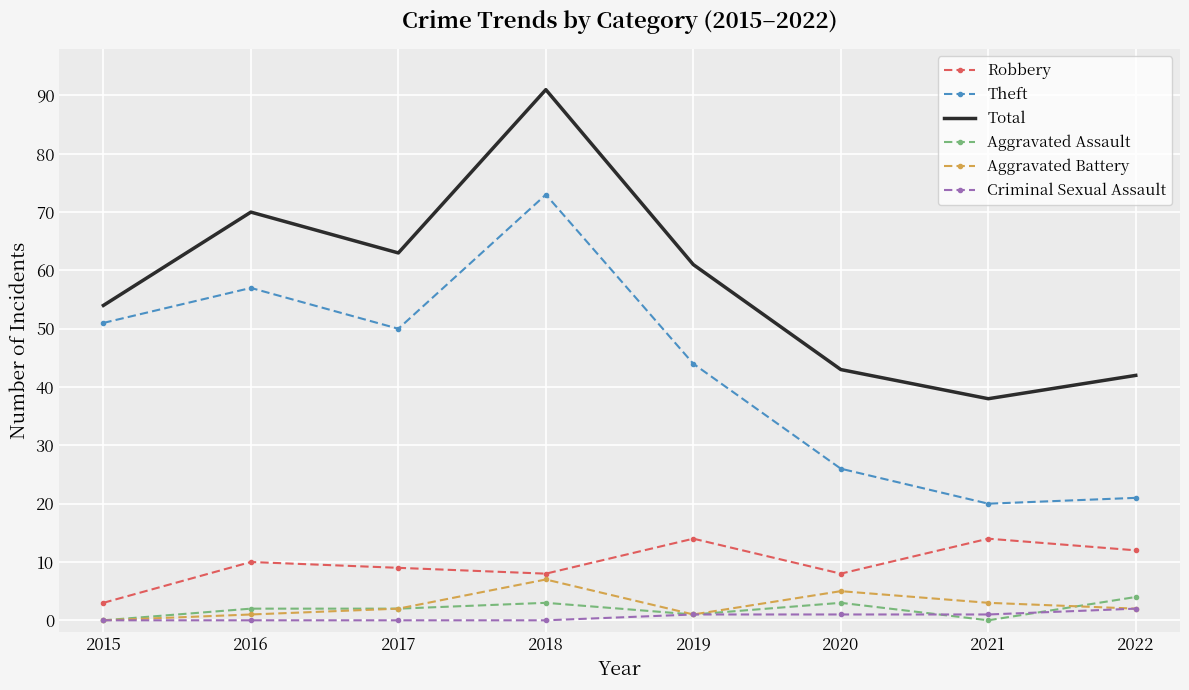

What is the maximum value shown in the chart?

91